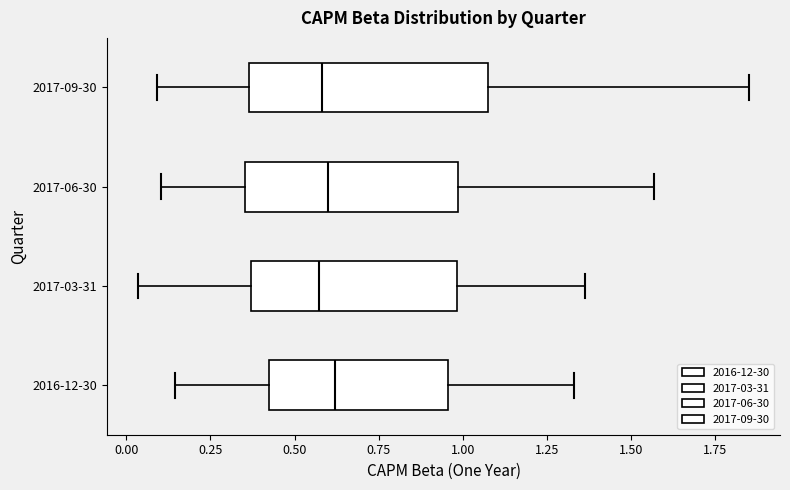

Reading bottom to top, transcribe this box plot: for each box, give where its median line is, the range the box spans, and where its two whiskers end, as read against the x-axis. The values are not printed on the chart, so give them approximately, as read against the axis.

2016-12-30: median 0.60, box 0.40 to 0.95, whiskers 0.15 to 1.35
2017-03-31: median 0.55, box 0.35 to 1.00, whiskers 0.05 to 1.35
2017-06-30: median 0.60, box 0.35 to 1.00, whiskers 0.10 to 1.55
2017-09-30: median 0.60, box 0.35 to 1.10, whiskers 0.10 to 1.85